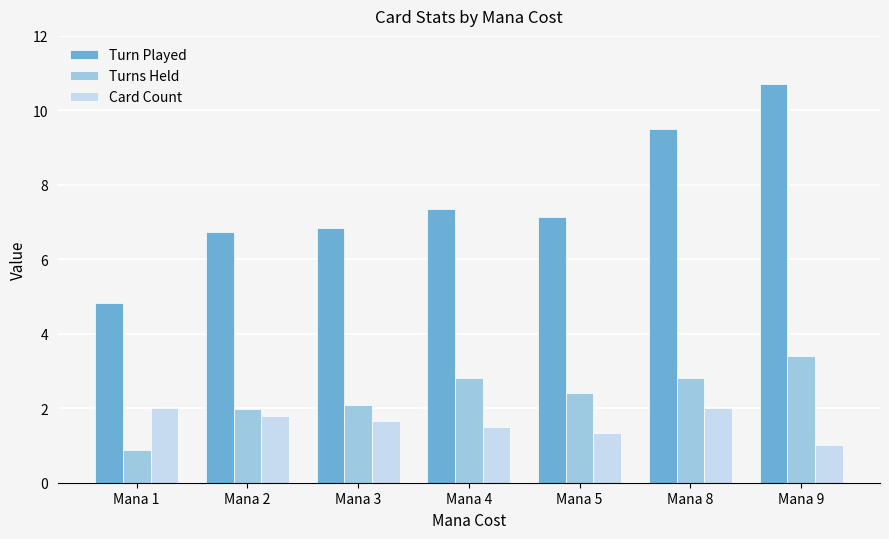

The value of Card Count at Mana 9 is 1.0. True or false?

True